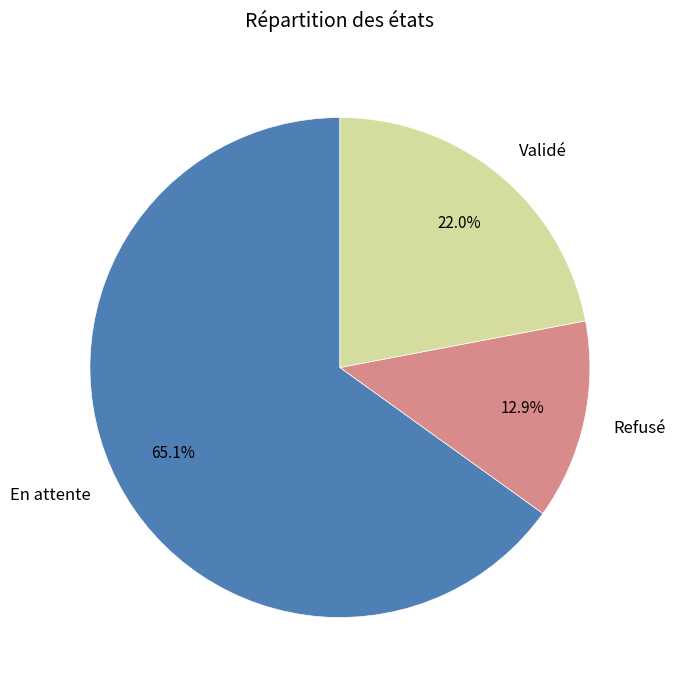

Which category has the biggest portion of the pie?

En attente